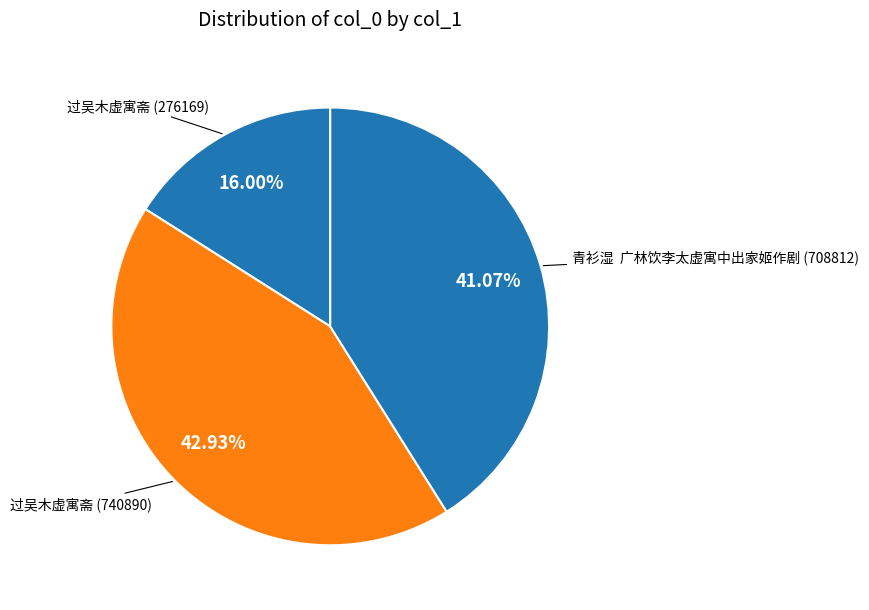

Count the number of slices in the pie.

3